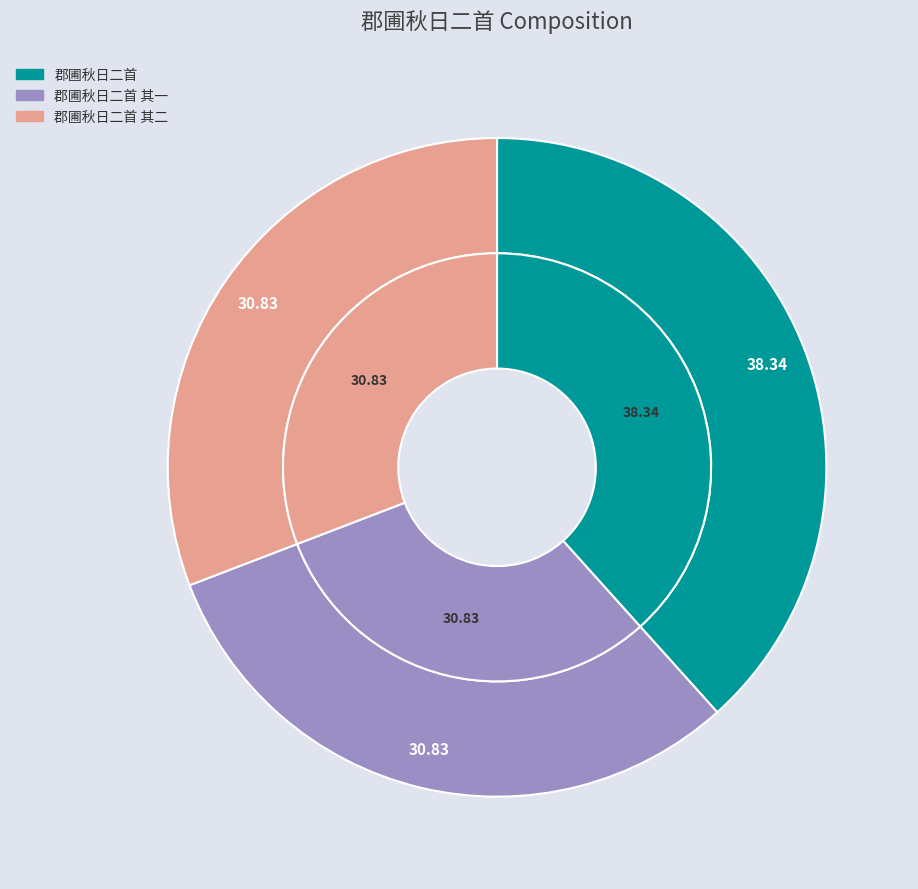

Is it true that 郡圃秋日二首 其二 is 31% of the pie?

True